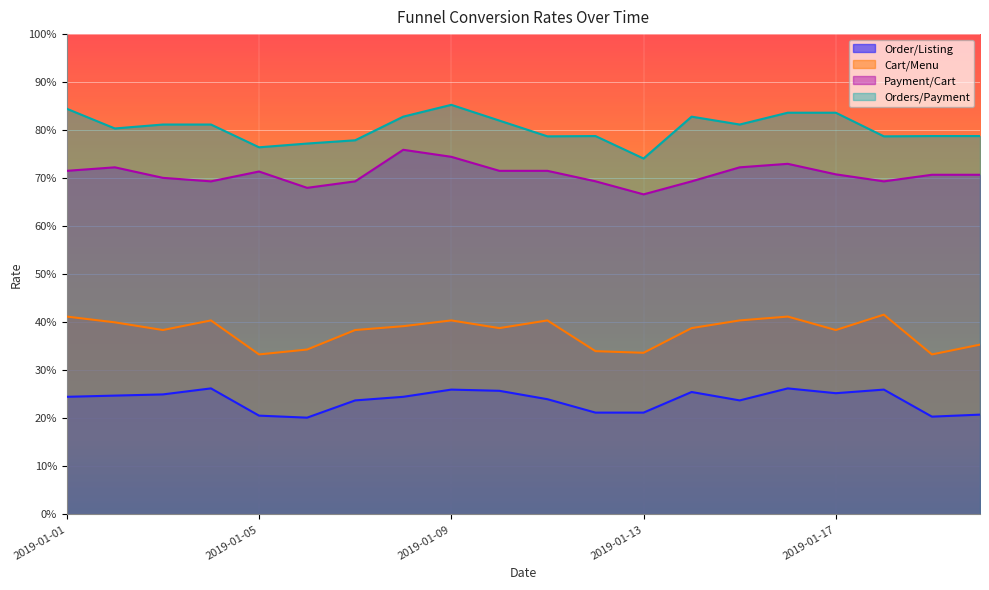

How many data points does each series have?

20